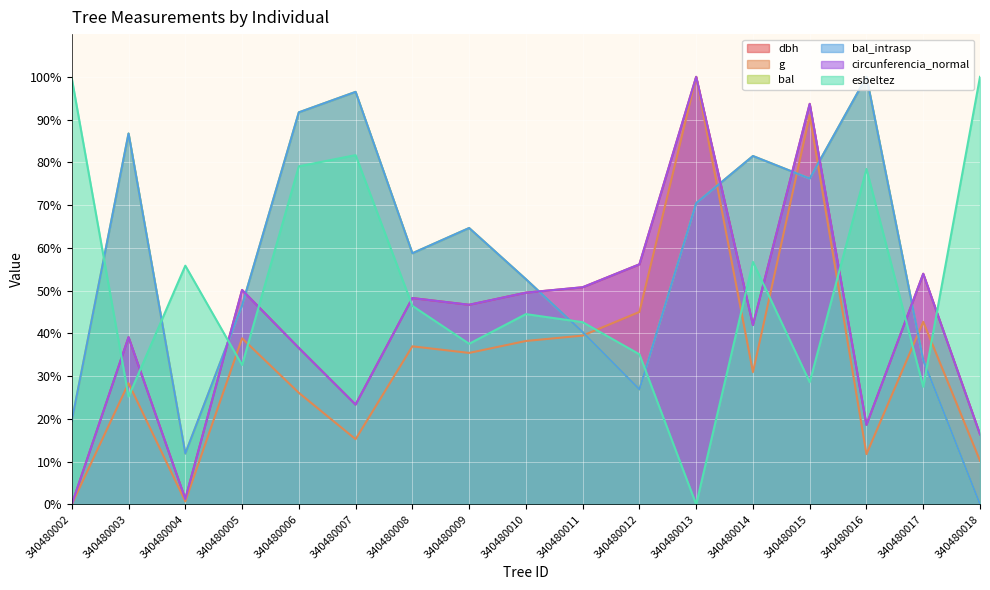

Is it true that esbeltez equals 100.0 at 340480018?

True